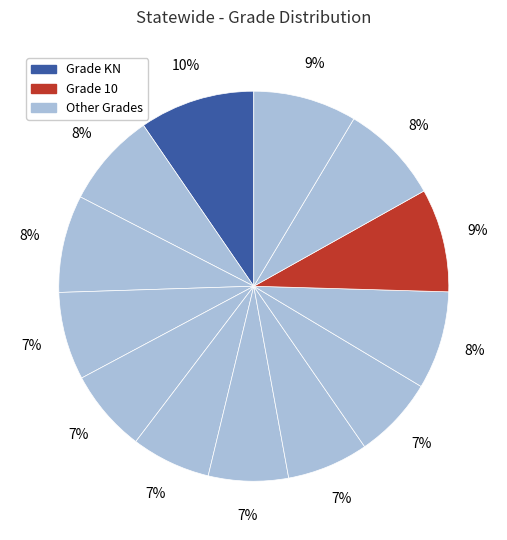

Rank the categories by value from lowest to highest.

5, 6, 7, 8, 4, 3, 1, 2, 9, 11, 12, 10, KN